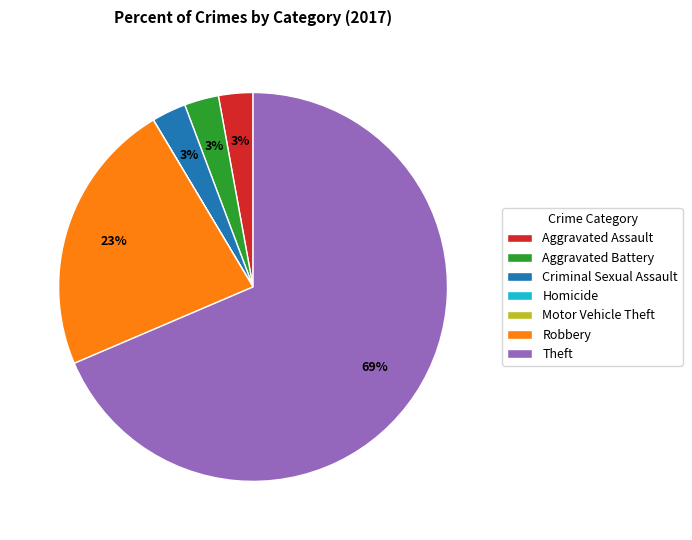

Combined, do Criminal Sexual Assault and Aggravated Assault account for over 50%?

No